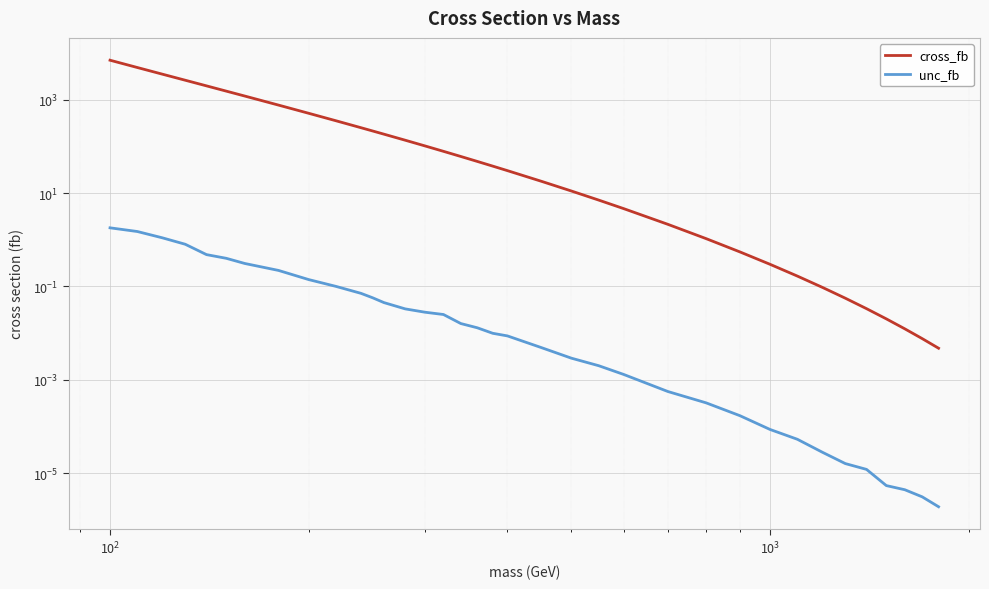

How many series are shown in this chart?

2